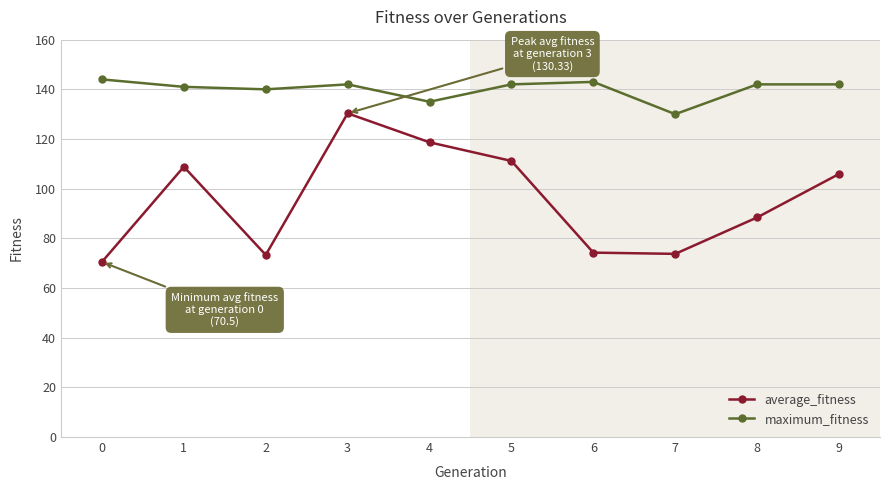

True or false: average_fitness and maximum_fitness cross at least once.

False